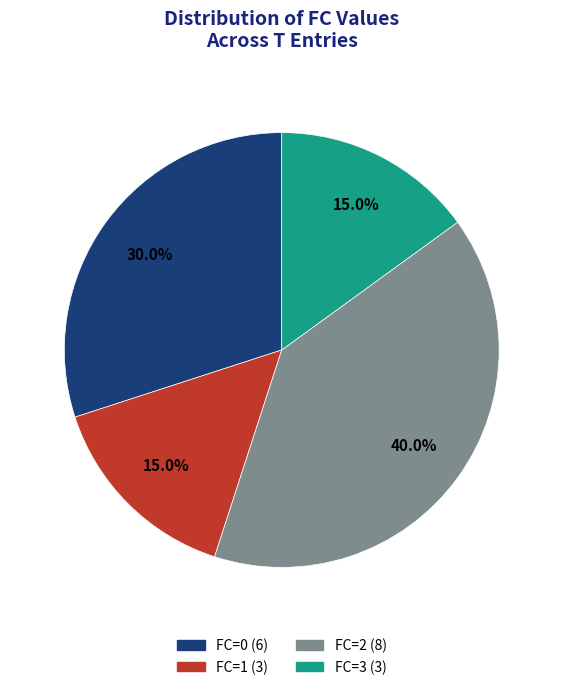

True or false: FC=0 accounts for 44% of the total.

False